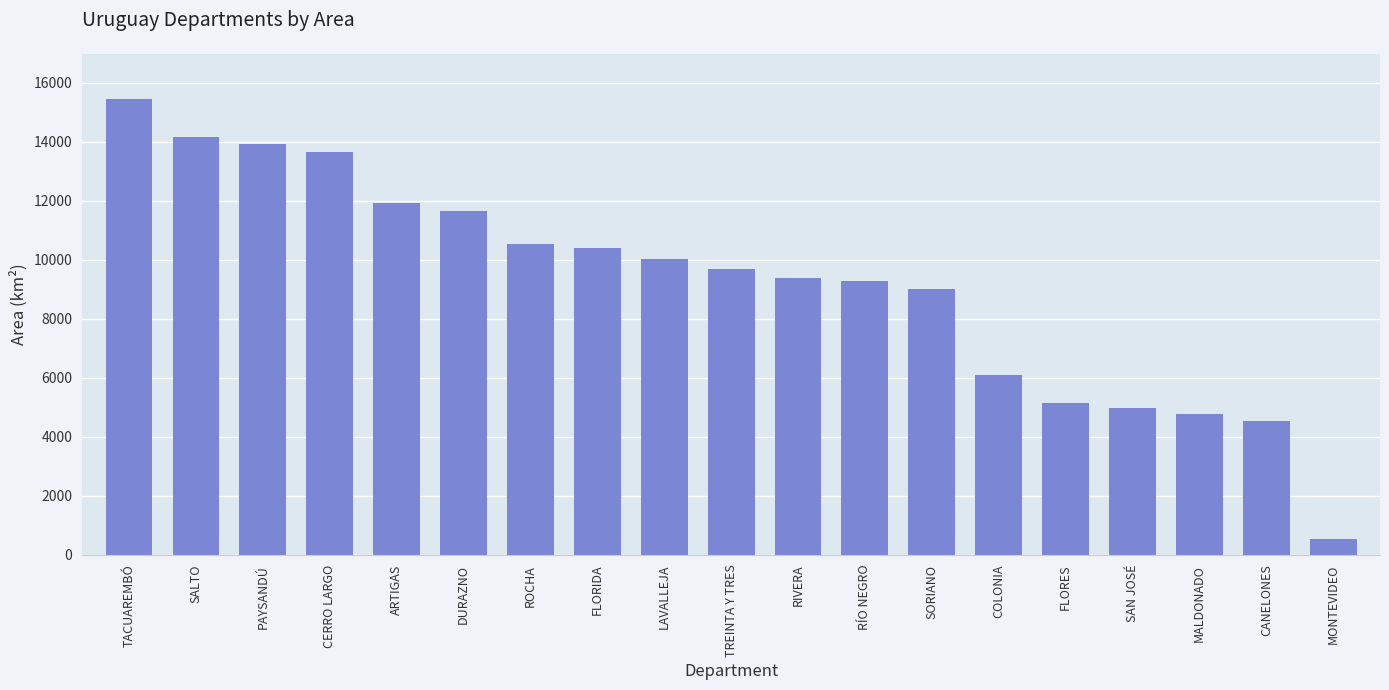

Count the number of data series in this chart.

1